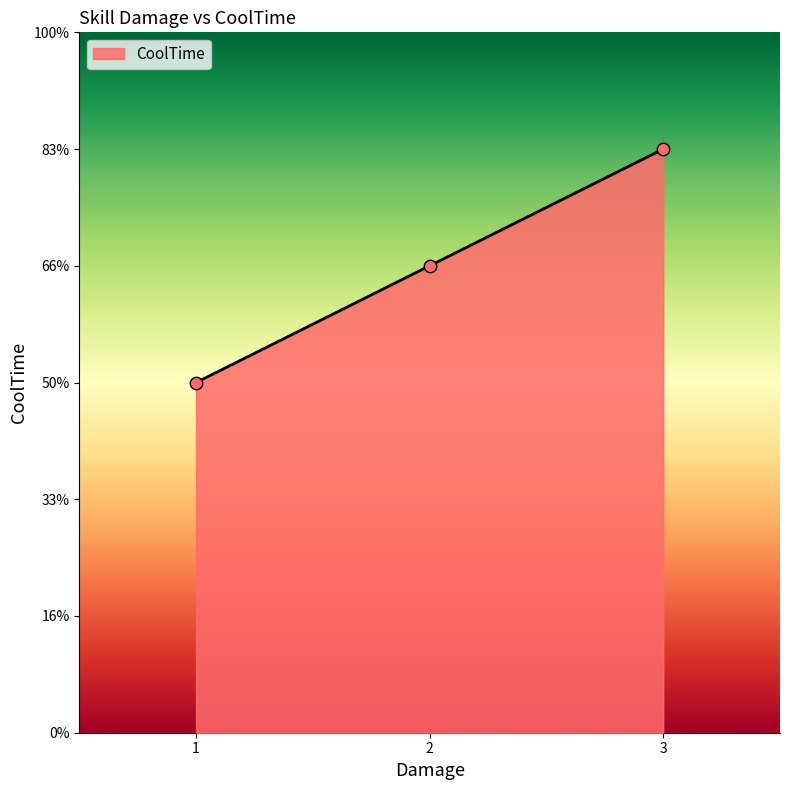

Which has a higher value, 2 or 1?

2